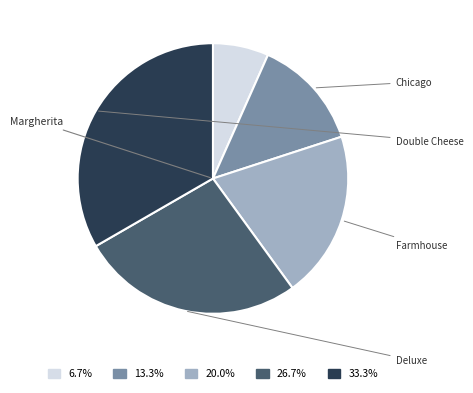

To the nearest percent, what is the combined percentage of Farmhouse and Deluxe?

47%